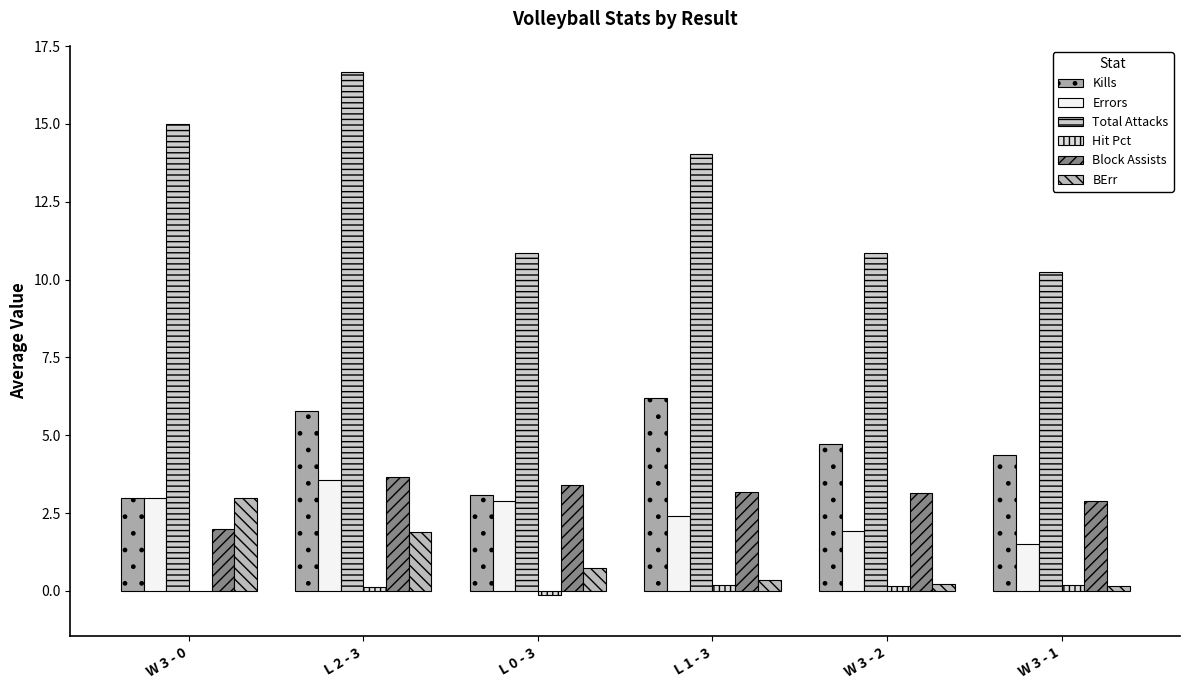

At which category is the sum across all series the highest?

L 2 - 3